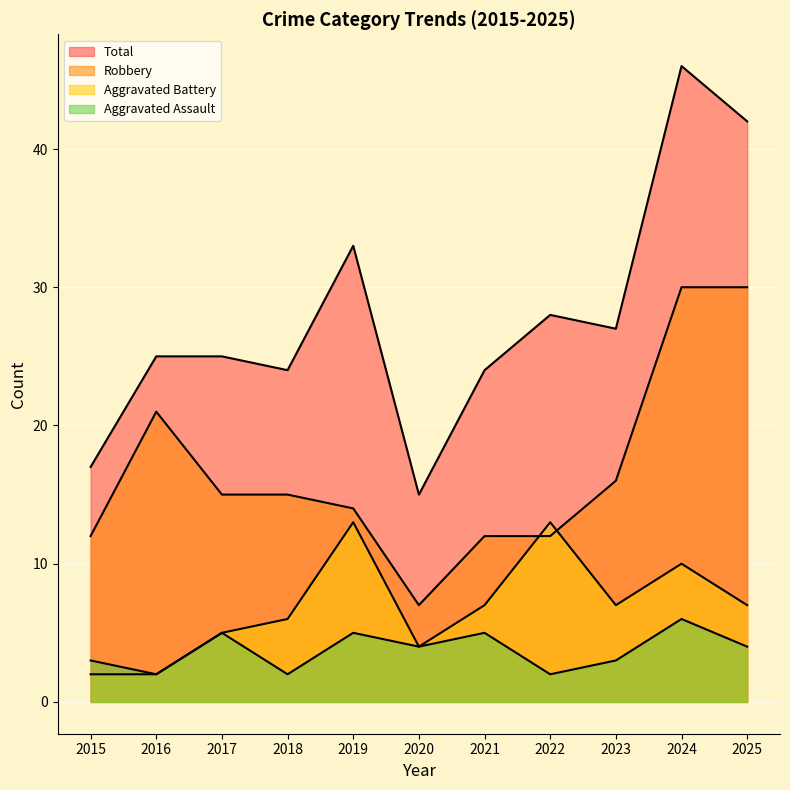

Where is Aggravated Assault nearest to the value 4?

2020